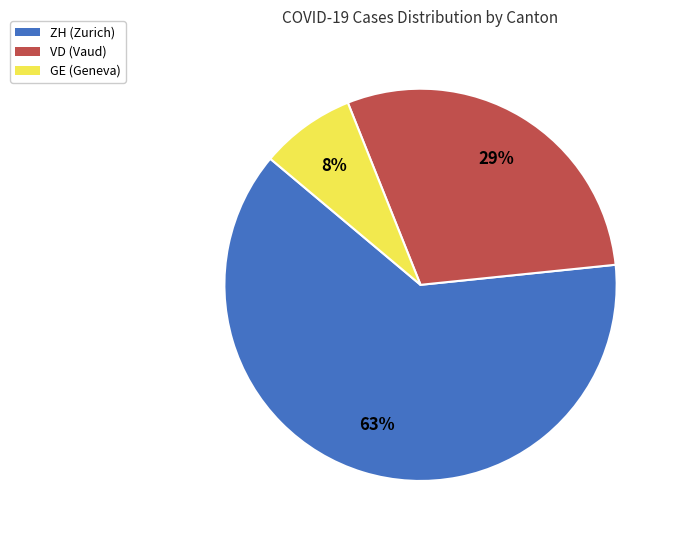

How many segments does this pie chart have?

3